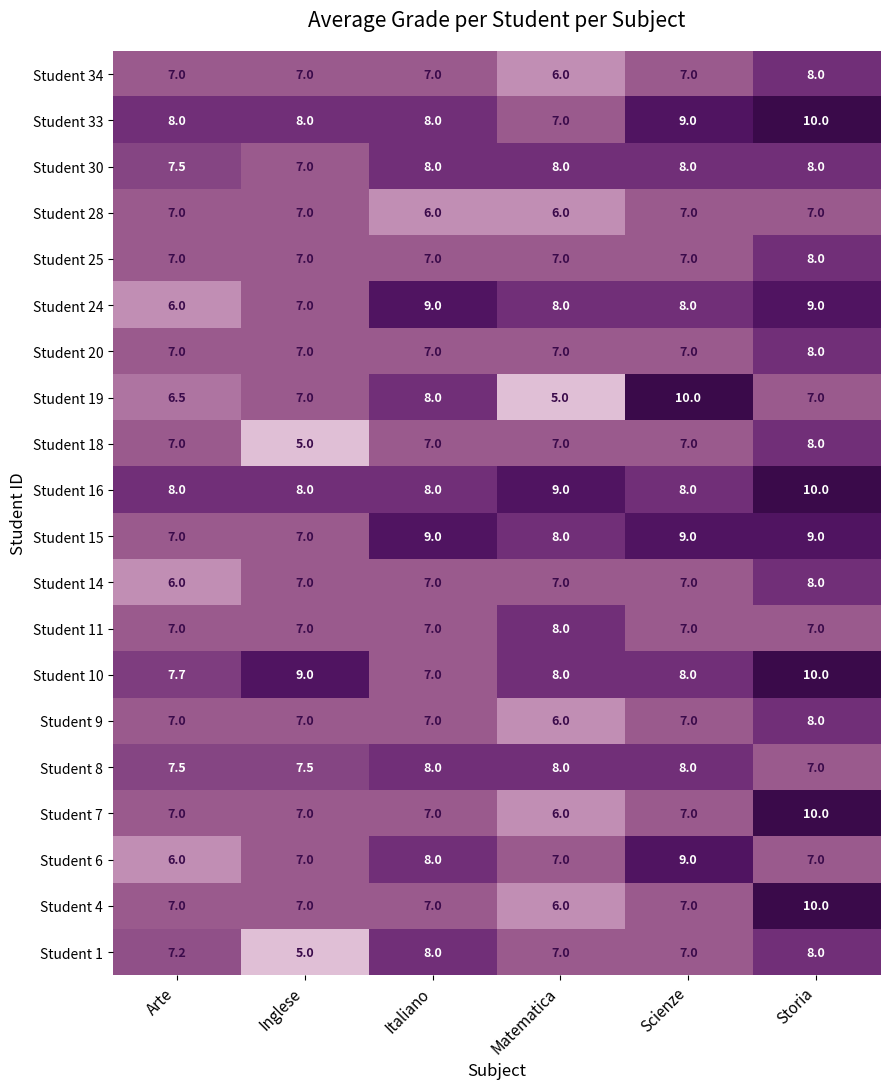

What is the difference between the highest and lowest values at Storia?

3.0